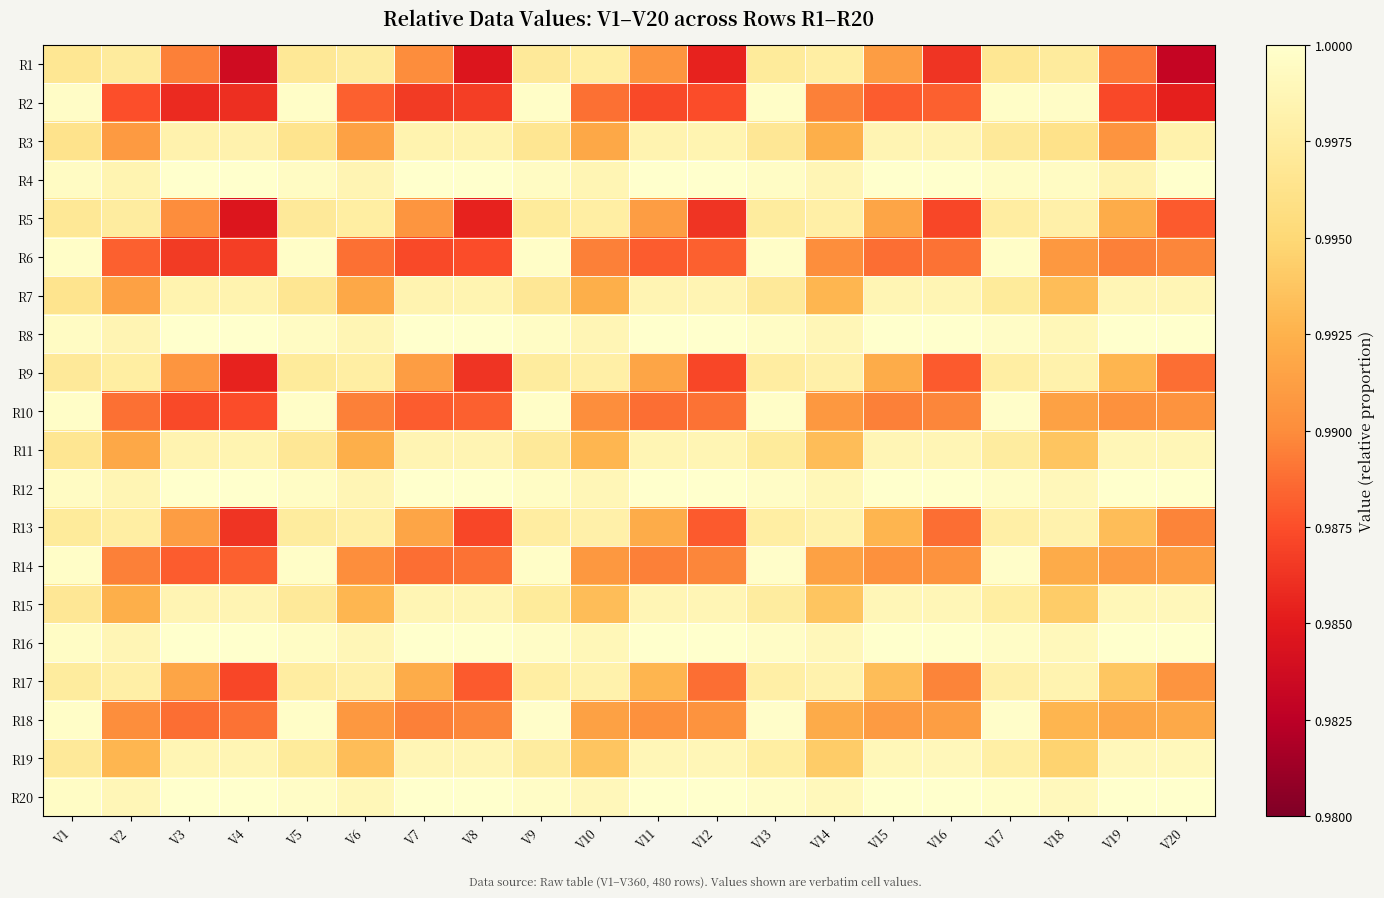

Reading right to left, what are all the values shown in this chart?

R1: V20=1.0	V19=1.0	V18=1.0	V17=1.0	V16=1.0	V15=1.0	V14=1.0	V13=1.0	V12=1.0	V11=1.0	V10=1.0	V9=1.0	V8=1.0	V7=1.0	V6=1.0	V5=1.0	V4=1.0	V3=1.0	V2=1.0	V1=1.0
R2: V20=1.0	V19=1.0	V18=1.0	V17=1.0	V16=1.0	V15=1.0	V14=1.0	V13=1.0	V12=1.0	V11=1.0	V10=1.0	V9=1.0	V8=1.0	V7=1.0	V6=1.0	V5=1.0	V4=1.0	V3=1.0	V2=1.0	V1=1.0
R3: V20=1.0	V19=1.0	V18=1.0	V17=1.0	V16=1.0	V15=1.0	V14=1.0	V13=1.0	V12=1.0	V11=1.0	V10=1.0	V9=1.0	V8=1.0	V7=1.0	V6=1.0	V5=1.0	V4=1.0	V3=1.0	V2=1.0	V1=1.0
R4: V20=1.0	V19=1.0	V18=1.0	V17=1.0	V16=1.0	V15=1.0	V14=1.0	V13=1.0	V12=1.0	V11=1.0	V10=1.0	V9=1.0	V8=1.0	V7=1.0	V6=1.0	V5=1.0	V4=1.0	V3=1.0	V2=1.0	V1=1.0
R5: V20=1.0	V19=1.0	V18=1.0	V17=1.0	V16=1.0	V15=1.0	V14=1.0	V13=1.0	V12=1.0	V11=1.0	V10=1.0	V9=1.0	V8=1.0	V7=1.0	V6=1.0	V5=1.0	V4=1.0	V3=1.0	V2=1.0	V1=1.0
R6: V20=1.0	V19=1.0	V18=1.0	V17=1.0	V16=1.0	V15=1.0	V14=1.0	V13=1.0	V12=1.0	V11=1.0	V10=1.0	V9=1.0	V8=1.0	V7=1.0	V6=1.0	V5=1.0	V4=1.0	V3=1.0	V2=1.0	V1=1.0
R7: V20=1.0	V19=1.0	V18=1.0	V17=1.0	V16=1.0	V15=1.0	V14=1.0	V13=1.0	V12=1.0	V11=1.0	V10=1.0	V9=1.0	V8=1.0	V7=1.0	V6=1.0	V5=1.0	V4=1.0	V3=1.0	V2=1.0	V1=1.0
R8: V20=1.0	V19=1.0	V18=1.0	V17=1.0	V16=1.0	V15=1.0	V14=1.0	V13=1.0	V12=1.0	V11=1.0	V10=1.0	V9=1.0	V8=1.0	V7=1.0	V6=1.0	V5=1.0	V4=1.0	V3=1.0	V2=1.0	V1=1.0
R9: V20=1.0	V19=1.0	V18=1.0	V17=1.0	V16=1.0	V15=1.0	V14=1.0	V13=1.0	V12=1.0	V11=1.0	V10=1.0	V9=1.0	V8=1.0	V7=1.0	V6=1.0	V5=1.0	V4=1.0	V3=1.0	V2=1.0	V1=1.0
R10: V20=1.0	V19=1.0	V18=1.0	V17=1.0	V16=1.0	V15=1.0	V14=1.0	V13=1.0	V12=1.0	V11=1.0	V10=1.0	V9=1.0	V8=1.0	V7=1.0	V6=1.0	V5=1.0	V4=1.0	V3=1.0	V2=1.0	V1=1.0
R11: V20=1.0	V19=1.0	V18=1.0	V17=1.0	V16=1.0	V15=1.0	V14=1.0	V13=1.0	V12=1.0	V11=1.0	V10=1.0	V9=1.0	V8=1.0	V7=1.0	V6=1.0	V5=1.0	V4=1.0	V3=1.0	V2=1.0	V1=1.0
R12: V20=1.0	V19=1.0	V18=1.0	V17=1.0	V16=1.0	V15=1.0	V14=1.0	V13=1.0	V12=1.0	V11=1.0	V10=1.0	V9=1.0	V8=1.0	V7=1.0	V6=1.0	V5=1.0	V4=1.0	V3=1.0	V2=1.0	V1=1.0
R13: V20=1.0	V19=1.0	V18=1.0	V17=1.0	V16=1.0	V15=1.0	V14=1.0	V13=1.0	V12=1.0	V11=1.0	V10=1.0	V9=1.0	V8=1.0	V7=1.0	V6=1.0	V5=1.0	V4=1.0	V3=1.0	V2=1.0	V1=1.0
R14: V20=1.0	V19=1.0	V18=1.0	V17=1.0	V16=1.0	V15=1.0	V14=1.0	V13=1.0	V12=1.0	V11=1.0	V10=1.0	V9=1.0	V8=1.0	V7=1.0	V6=1.0	V5=1.0	V4=1.0	V3=1.0	V2=1.0	V1=1.0
R15: V20=1.0	V19=1.0	V18=1.0	V17=1.0	V16=1.0	V15=1.0	V14=1.0	V13=1.0	V12=1.0	V11=1.0	V10=1.0	V9=1.0	V8=1.0	V7=1.0	V6=1.0	V5=1.0	V4=1.0	V3=1.0	V2=1.0	V1=1.0
R16: V20=1.0	V19=1.0	V18=1.0	V17=1.0	V16=1.0	V15=1.0	V14=1.0	V13=1.0	V12=1.0	V11=1.0	V10=1.0	V9=1.0	V8=1.0	V7=1.0	V6=1.0	V5=1.0	V4=1.0	V3=1.0	V2=1.0	V1=1.0
R17: V20=1.0	V19=1.0	V18=1.0	V17=1.0	V16=1.0	V15=1.0	V14=1.0	V13=1.0	V12=1.0	V11=1.0	V10=1.0	V9=1.0	V8=1.0	V7=1.0	V6=1.0	V5=1.0	V4=1.0	V3=1.0	V2=1.0	V1=1.0
R18: V20=1.0	V19=1.0	V18=1.0	V17=1.0	V16=1.0	V15=1.0	V14=1.0	V13=1.0	V12=1.0	V11=1.0	V10=1.0	V9=1.0	V8=1.0	V7=1.0	V6=1.0	V5=1.0	V4=1.0	V3=1.0	V2=1.0	V1=1.0
R19: V20=1.0	V19=1.0	V18=1.0	V17=1.0	V16=1.0	V15=1.0	V14=1.0	V13=1.0	V12=1.0	V11=1.0	V10=1.0	V9=1.0	V8=1.0	V7=1.0	V6=1.0	V5=1.0	V4=1.0	V3=1.0	V2=1.0	V1=1.0
R20: V20=1.0	V19=1.0	V18=1.0	V17=1.0	V16=1.0	V15=1.0	V14=1.0	V13=1.0	V12=1.0	V11=1.0	V10=1.0	V9=1.0	V8=1.0	V7=1.0	V6=1.0	V5=1.0	V4=1.0	V3=1.0	V2=1.0	V1=1.0